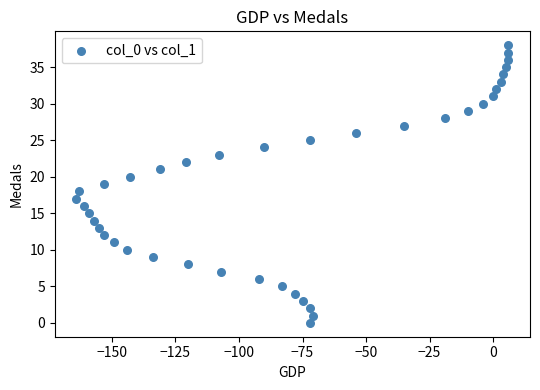

What is the range of X values (max minus min)?

170